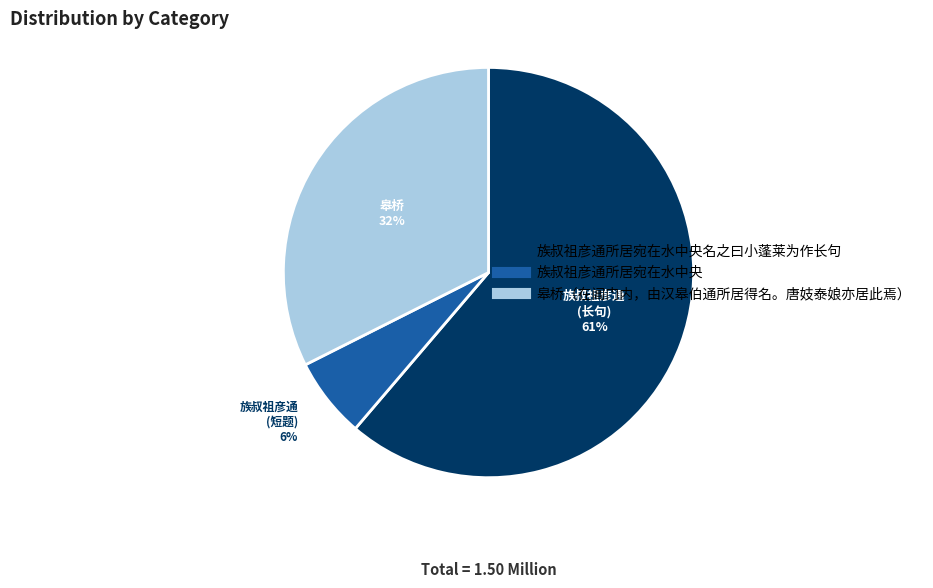

Does any single category account for the majority?

Yes